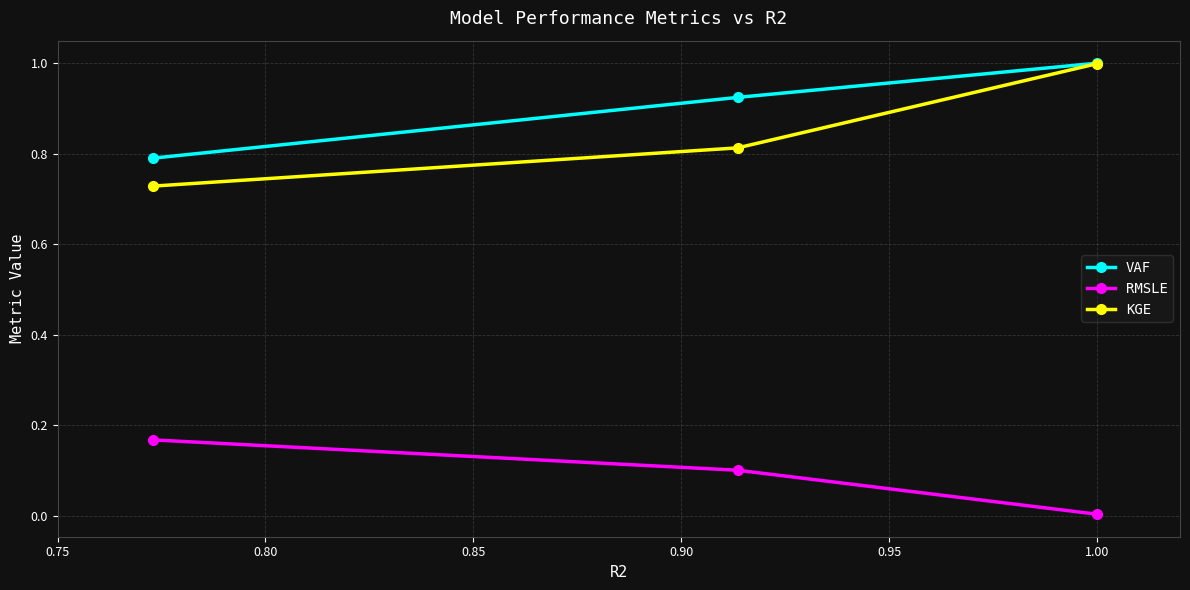

Which series has the largest total across all categories?

VAF